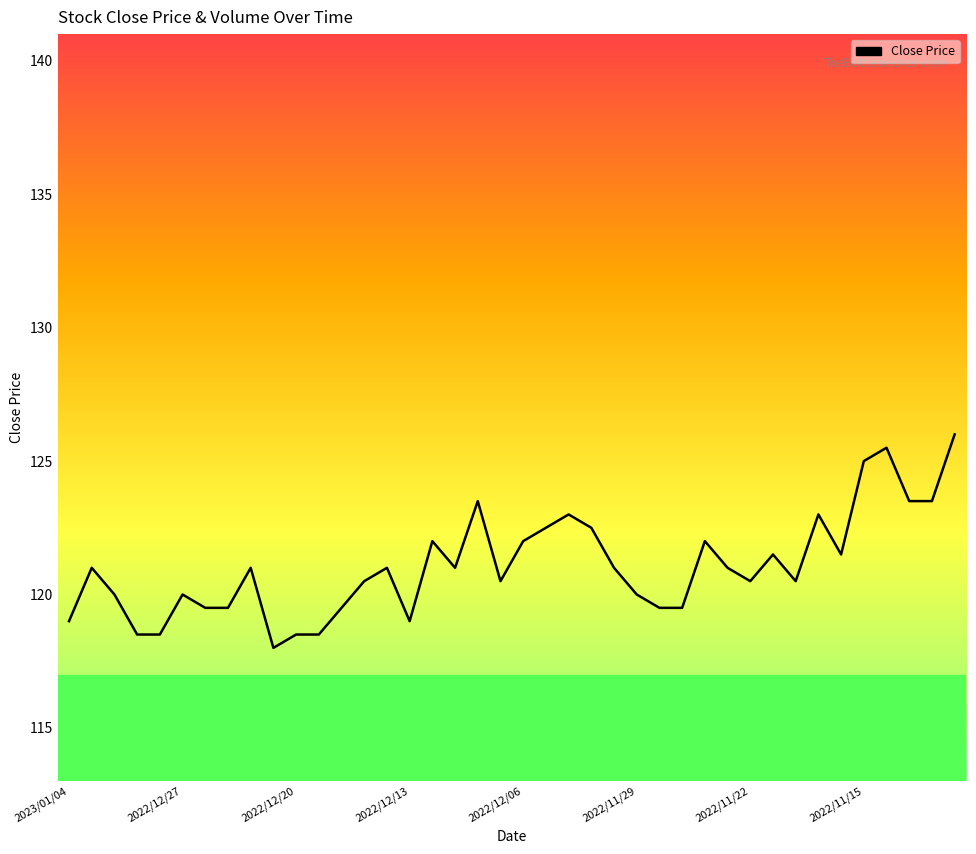

What is the difference between the maximum and minimum values?

8.0